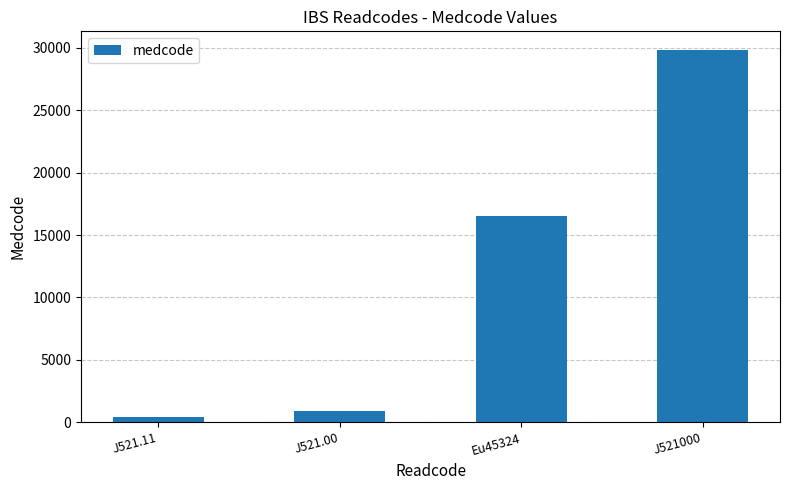

Reading left to right, extract all data points from this chart.

J521.11=451	J521.00=923	Eu45324=16560	J521000=29835